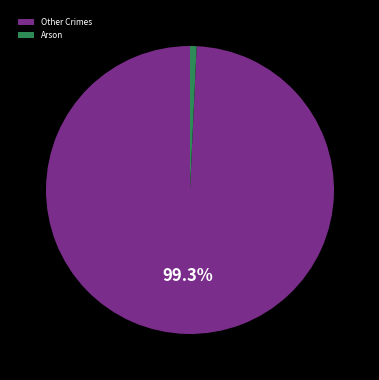

Is there any slice that represents more than half of the pie?

Yes